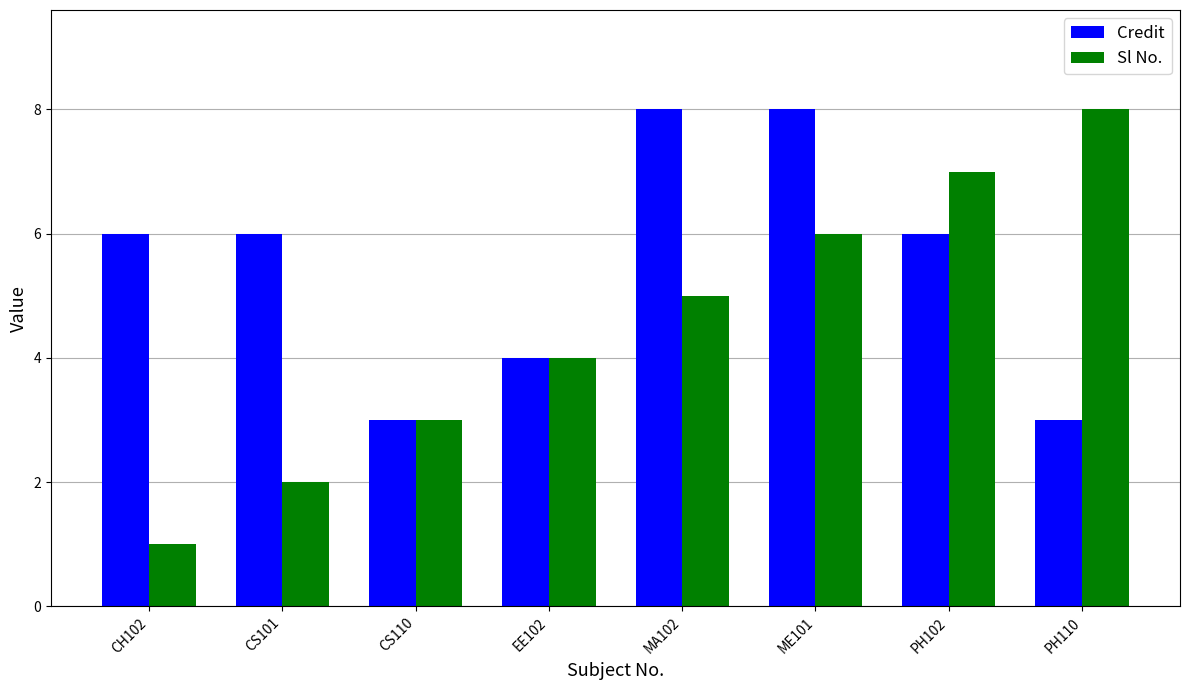

Rank the series at ME101 from lowest to highest value.

Sl No., Credit